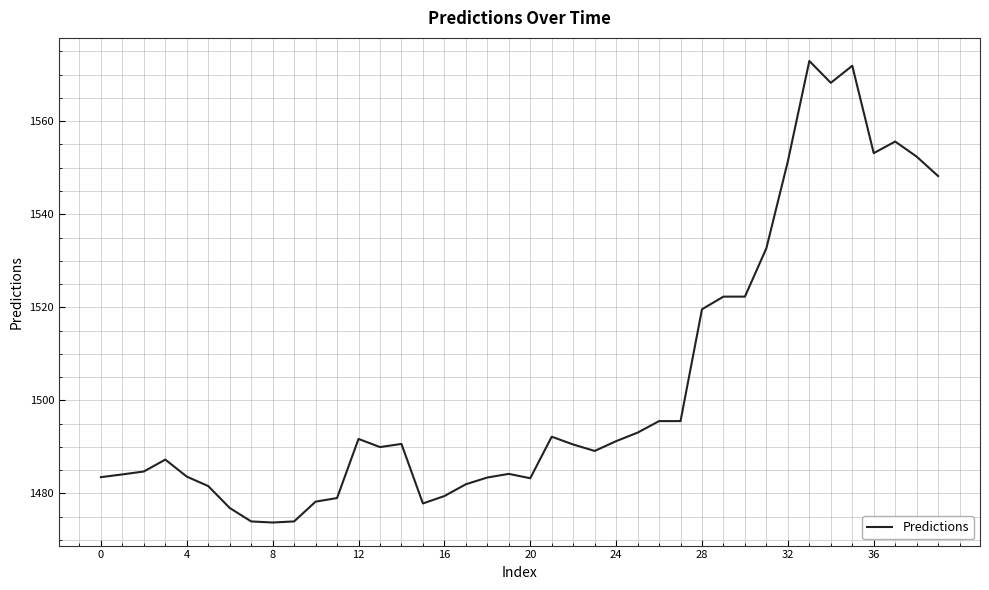

What is the smallest value displayed?

1473.8